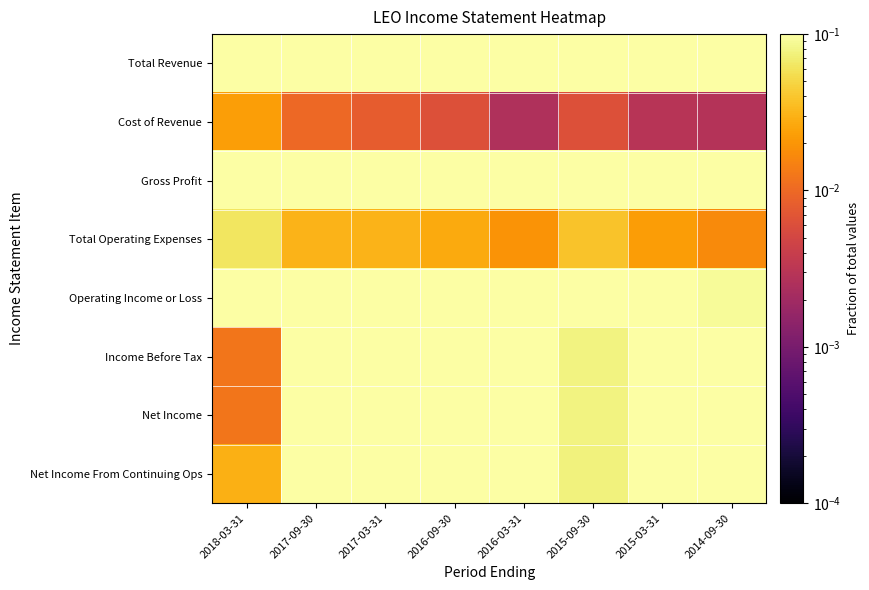

At how many categories does at least one series exceed 0?

8